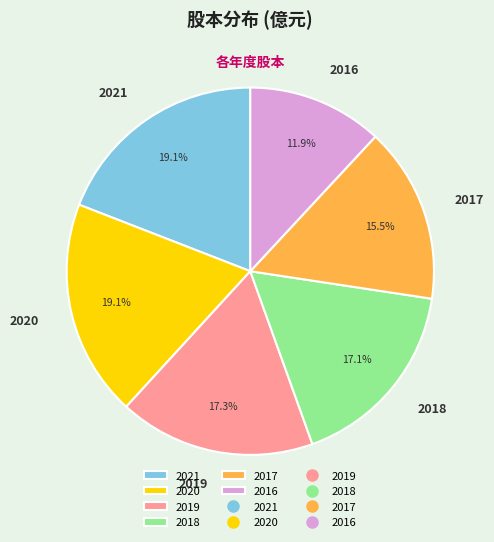

Count the number of slices in the pie.

6